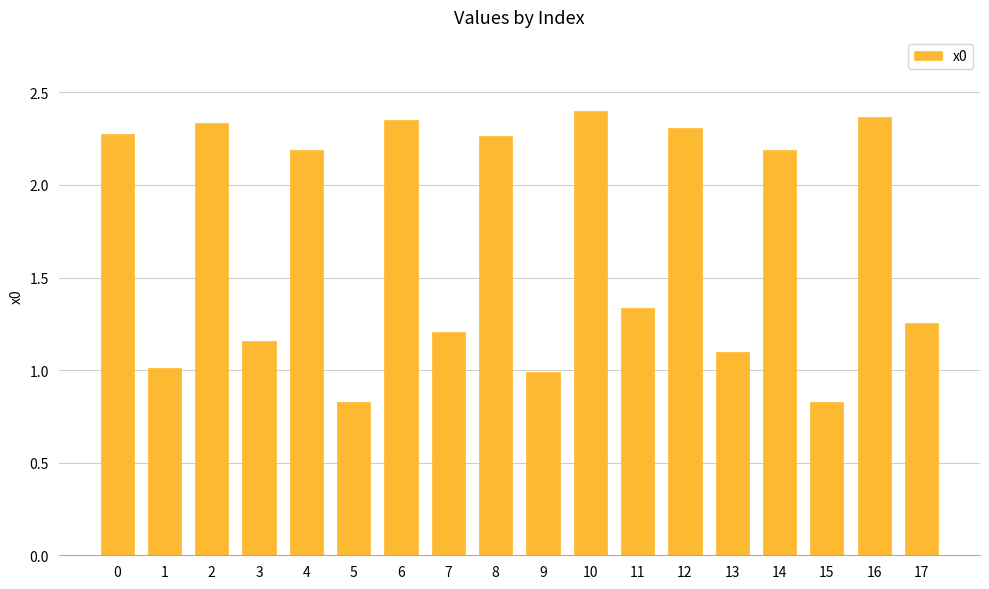

What is the value of the 14th bar from the left?

1.1